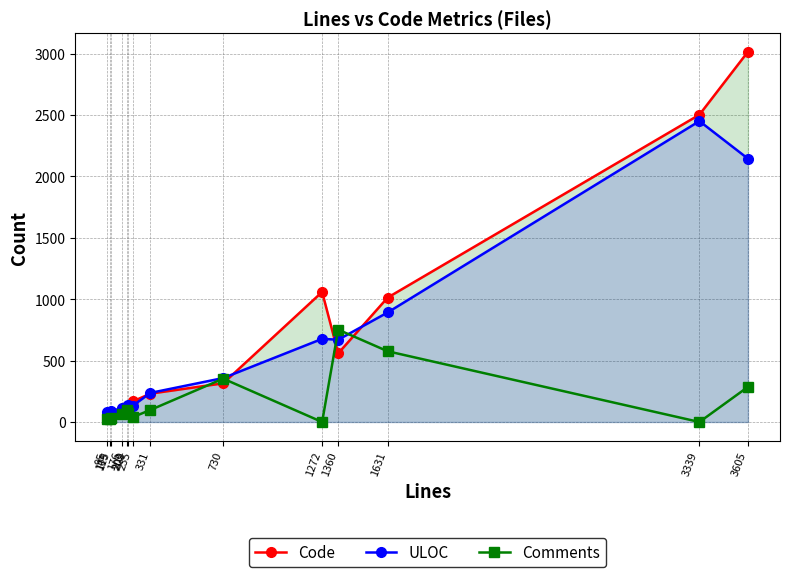

Between 3605 and 202, which is larger?

3605